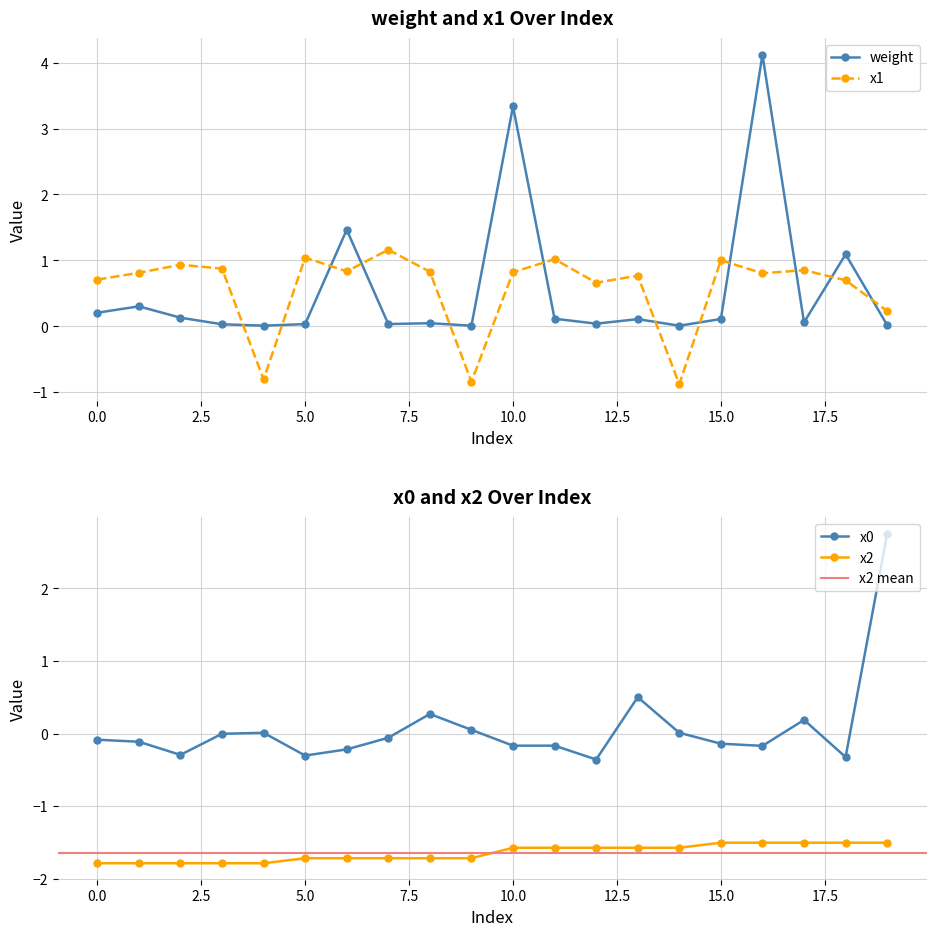

Reading left to right, transcribe all the data shown in this chart.

weight: 0=0.2	1=0.3	2=0.1	3=0.0	4=0.0	5=0.0	6=1.5	7=0.0	8=0.0	9=0.0	10=3.3	11=0.1	12=0.0	13=0.1	14=0.0	15=0.1	16=4.1	17=0.1	18=1.1	19=0.0
x1: 0=0.7	1=0.8	2=0.9	3=0.9	4=-0.8	5=1.0	6=0.8	7=1.2	8=0.8	9=-0.8	10=0.8	11=1.0	12=0.7	13=0.8	14=-0.9	15=1.0	16=0.8	17=0.9	18=0.7	19=0.2
x0: 0=-0.1	1=-0.1	2=-0.3	3=-0.0	4=0.0	5=-0.3	6=-0.2	7=-0.1	8=0.3	9=0.1	10=-0.2	11=-0.2	12=-0.4	13=0.5	14=0.0	15=-0.1	16=-0.2	17=0.2	18=-0.3	19=2.8
x2: 0=-1.8	1=-1.8	2=-1.8	3=-1.8	4=-1.8	5=-1.7	6=-1.7	7=-1.7	8=-1.7	9=-1.7	10=-1.6	11=-1.6	12=-1.6	13=-1.6	14=-1.6	15=-1.5	16=-1.5	17=-1.5	18=-1.5	19=-1.5